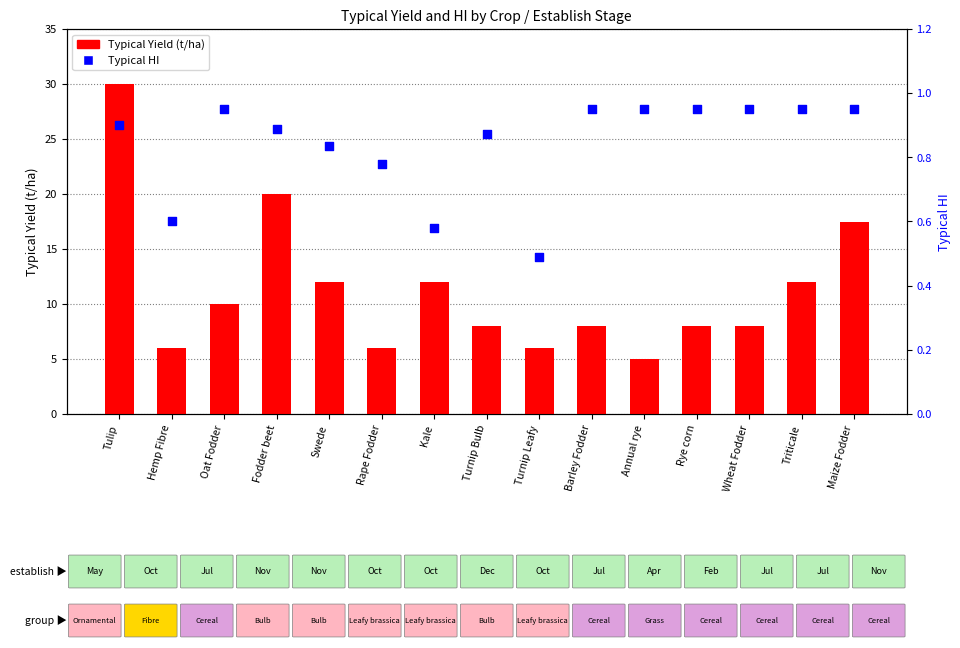

At how many categories does at least one series exceed 3?

15